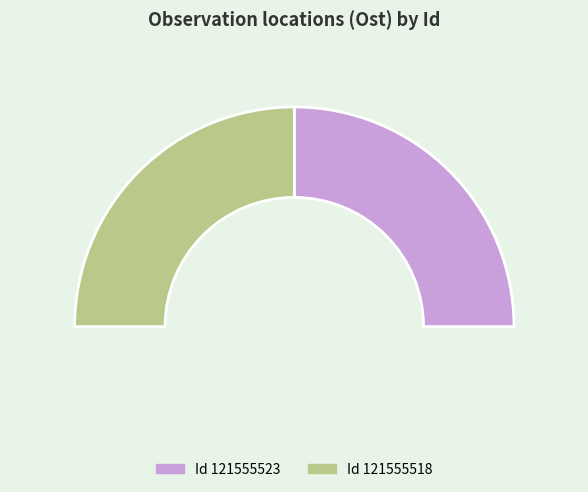

The 121555518 slice represents 50% of the pie. True or false?

True